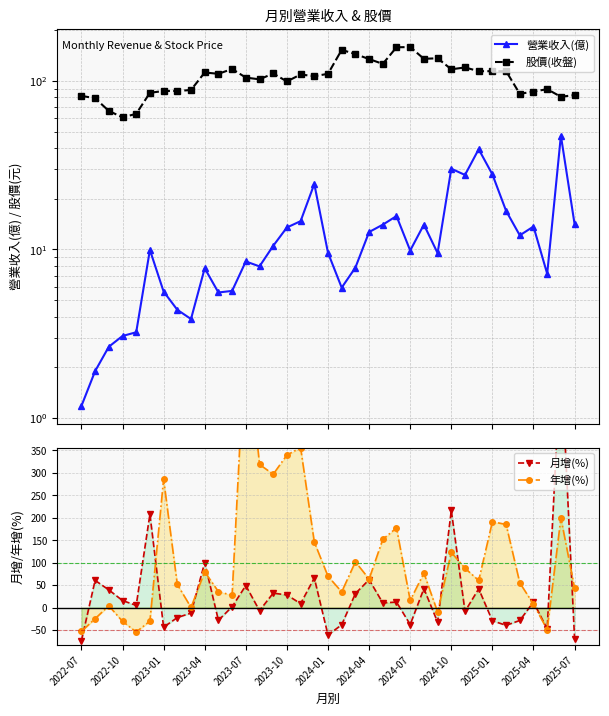

Which has a higher value, 2023-10 or 2024-07?

2023-10